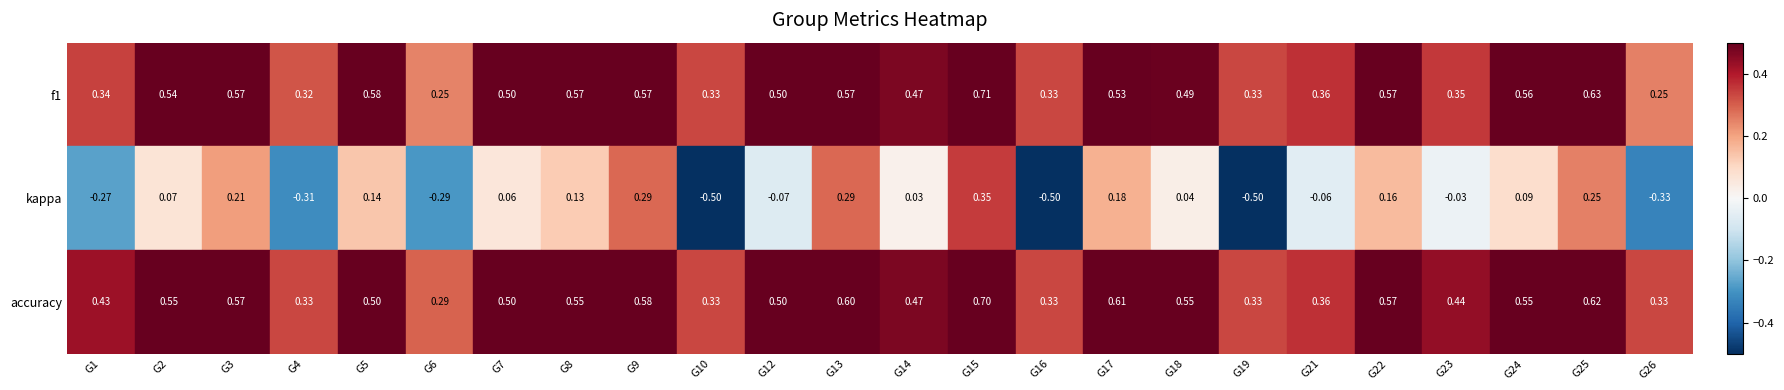

What is the smallest value displayed?

-0.5